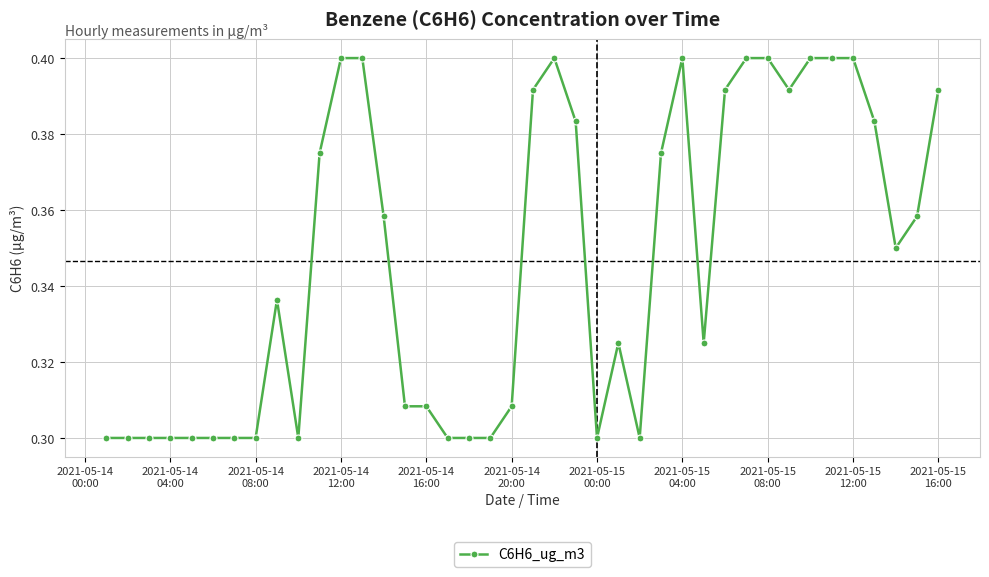

What is the difference between the maximum and minimum values?

0.1